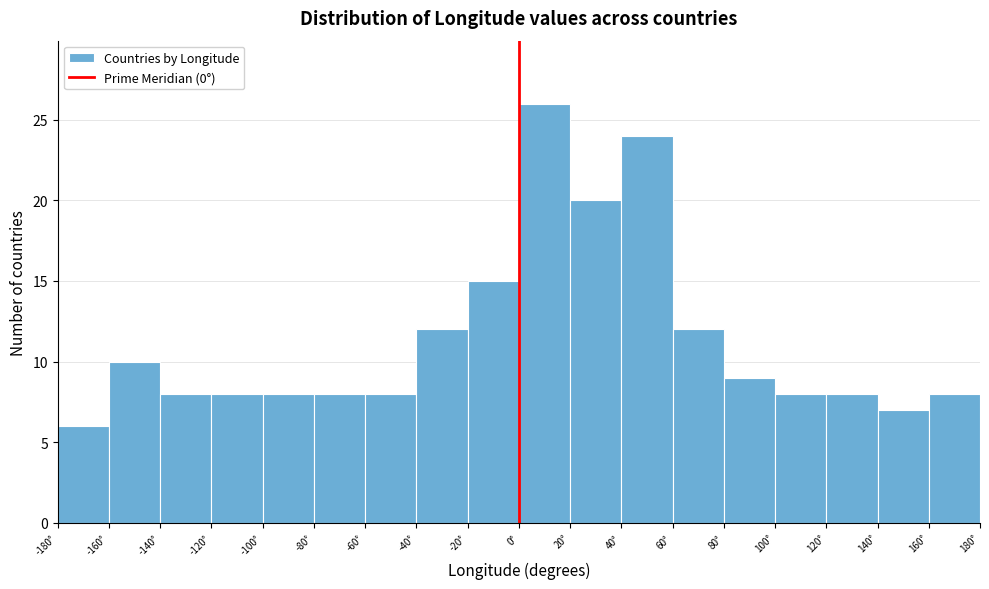

Reading left to right, list every bar in this chart as the range it spans on the x-axis followed by its height. The values are not printed on the chart, so give them approximately, as read against the axis.

-180 to -160: 6
-160 to -140: 10
-140 to -120: 8
-120 to -100: 8
-100 to -80: 8
-80 to -60: 8
-60 to -40: 8
-40 to -20: 12
-20 to 0: 15
0 to 20: 26
20 to 40: 20
40 to 60: 24
60 to 80: 12
80 to 100: 9
100 to 120: 8
120 to 140: 8
140 to 160: 7
160 to 180: 8